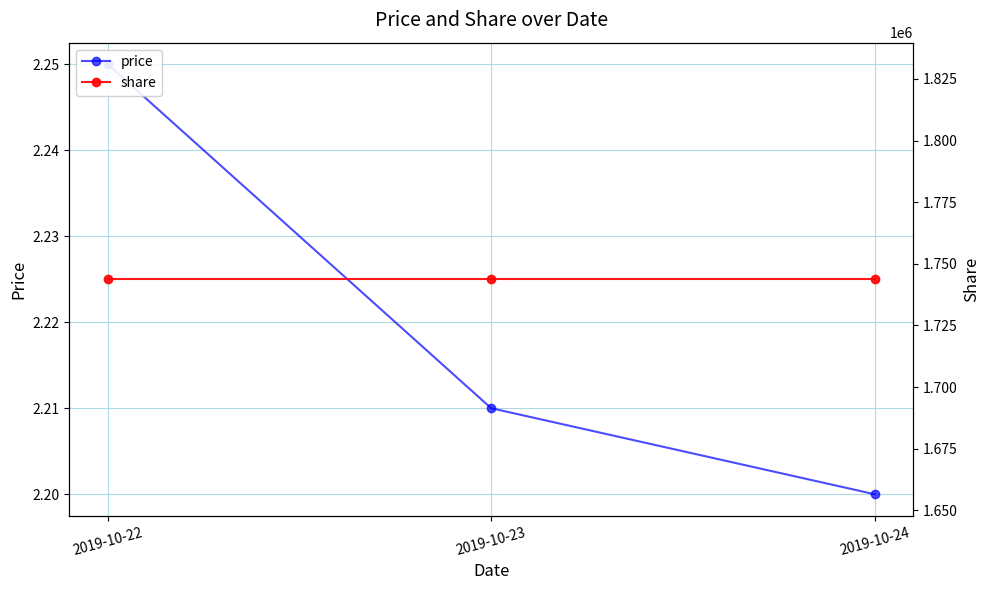

Is it true that share equals 1743772.0 at 2019-10-22?

True